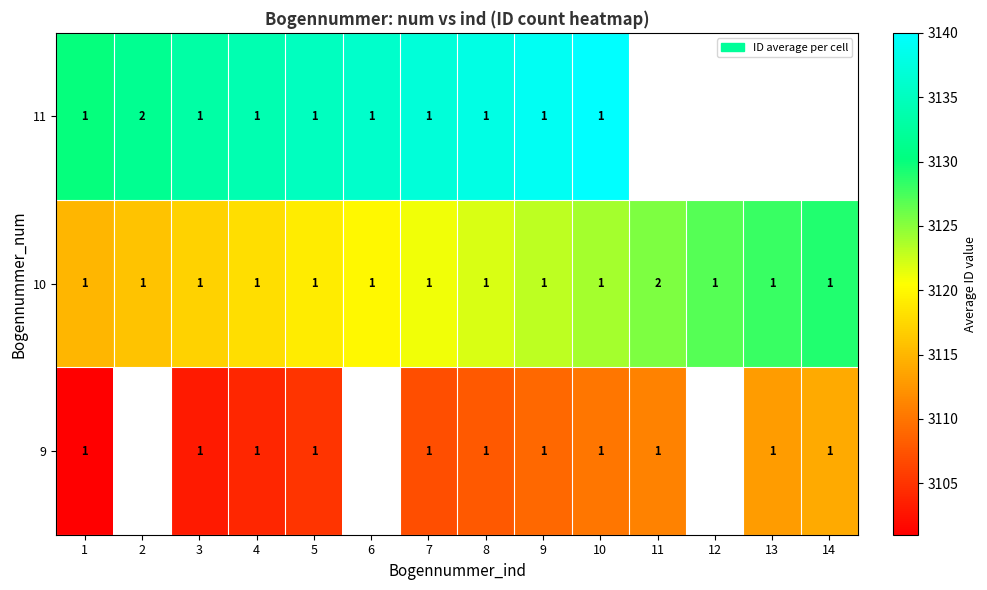

The 11 series shows 2 at 4. True or false?

False